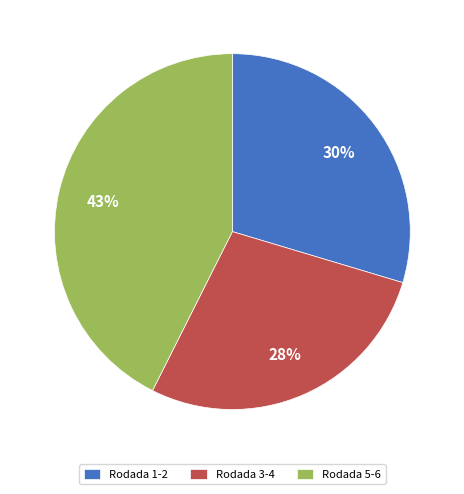

To the nearest percent, what is the combined percentage of Rodada 5-6 and Rodada 3-4?

70%